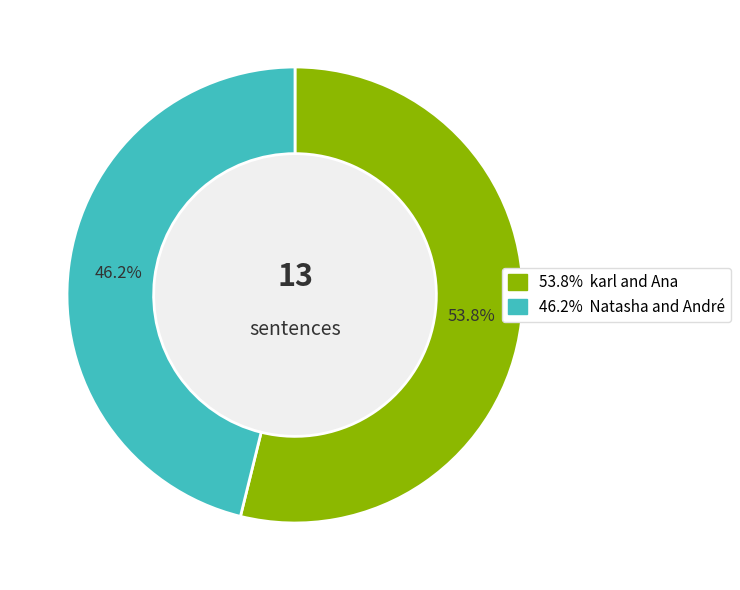

Is there a majority slice in this chart?

Yes